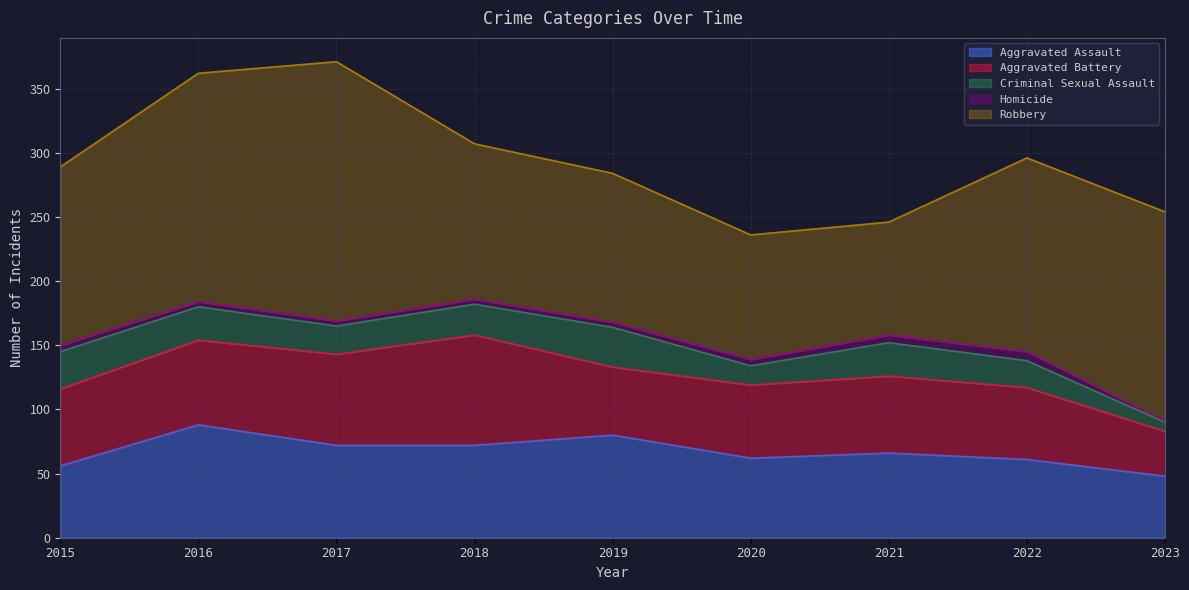

In Aggravated Assault, how many points are lower than both neighbors (excluding endpoints)?

1